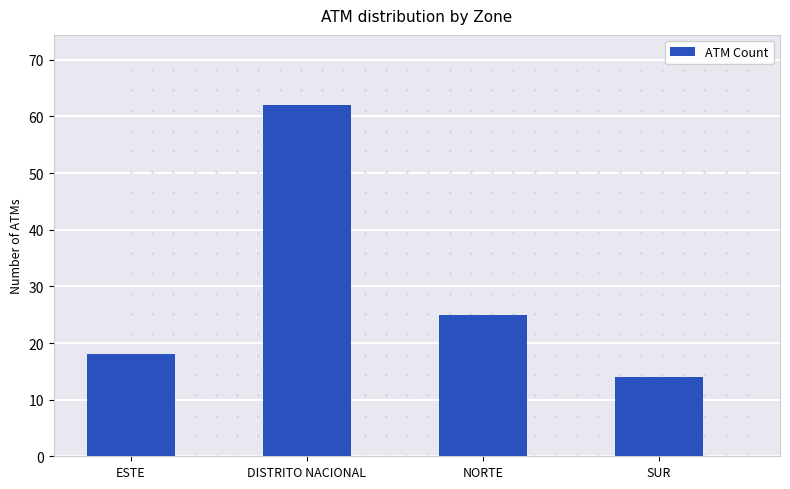

What is the greatest value displayed?

62